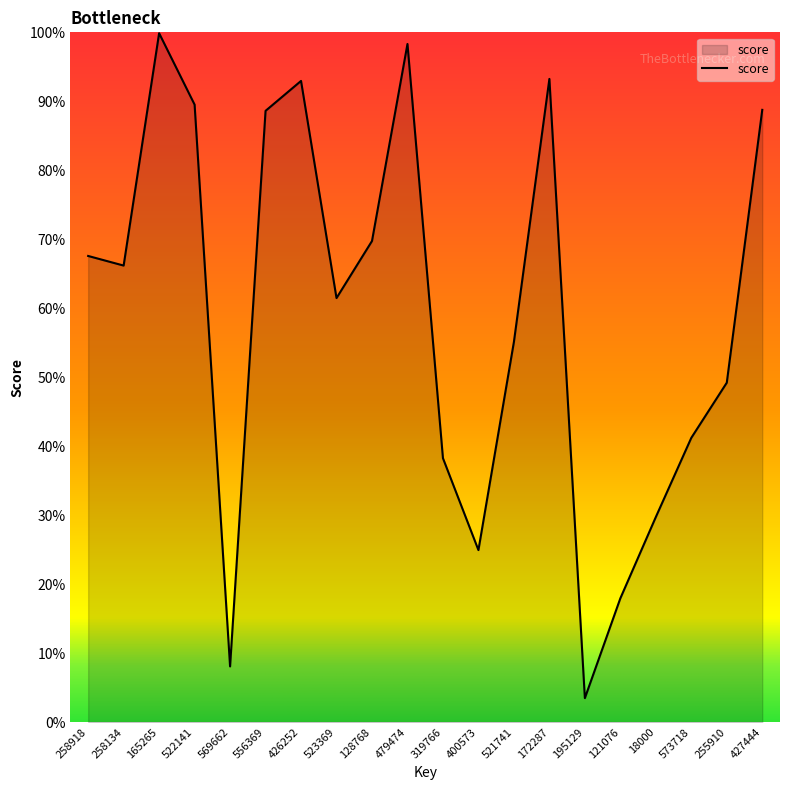

What is the sum of all values?

11.8